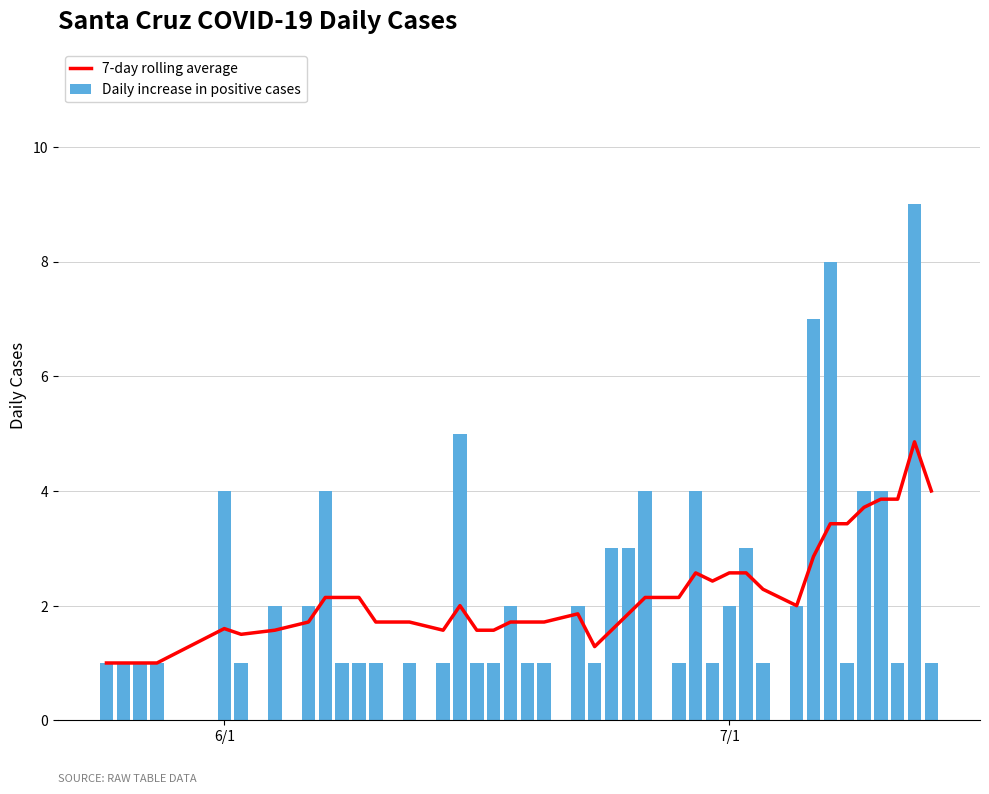

What is the value of the 7-day rolling average bar at the 14th from the left?

1.6